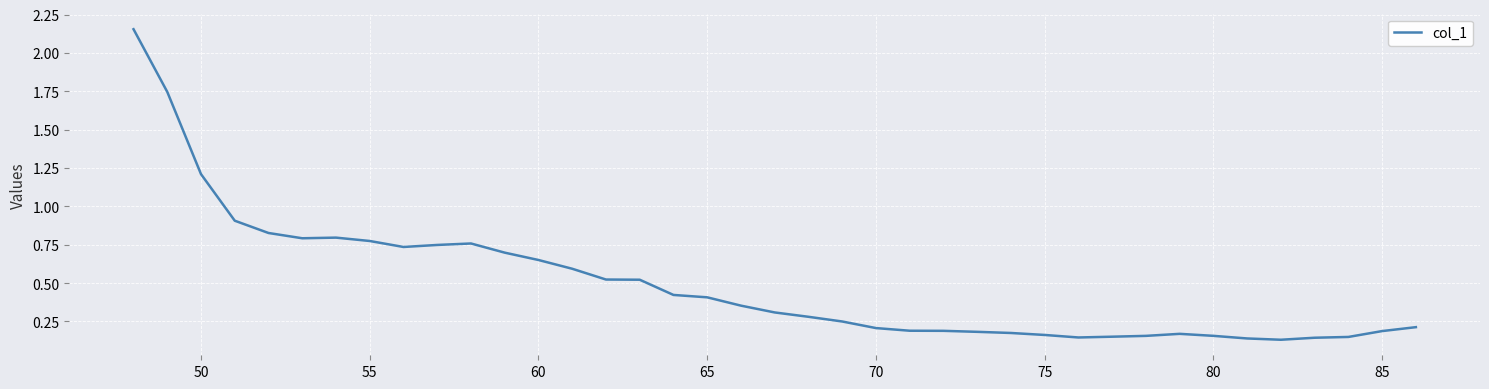

How many lines are shown in the chart?

1